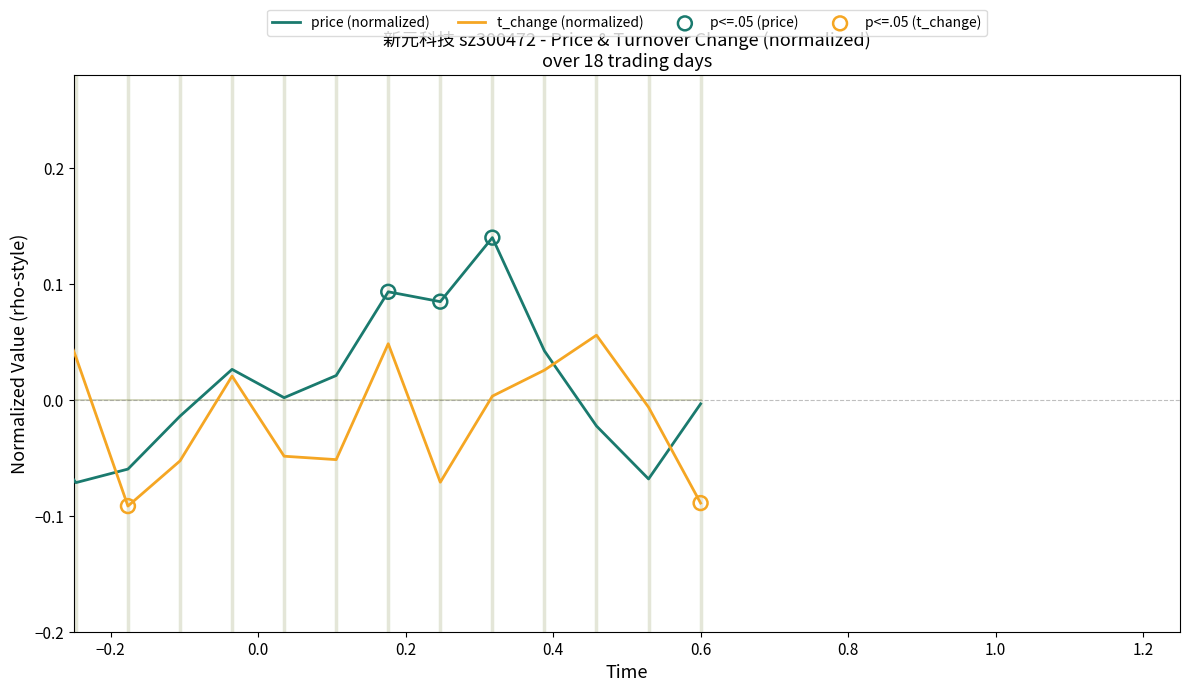

After their last crossing, which series has the higher values: price (normalized) or t_change (normalized)?

price (normalized)